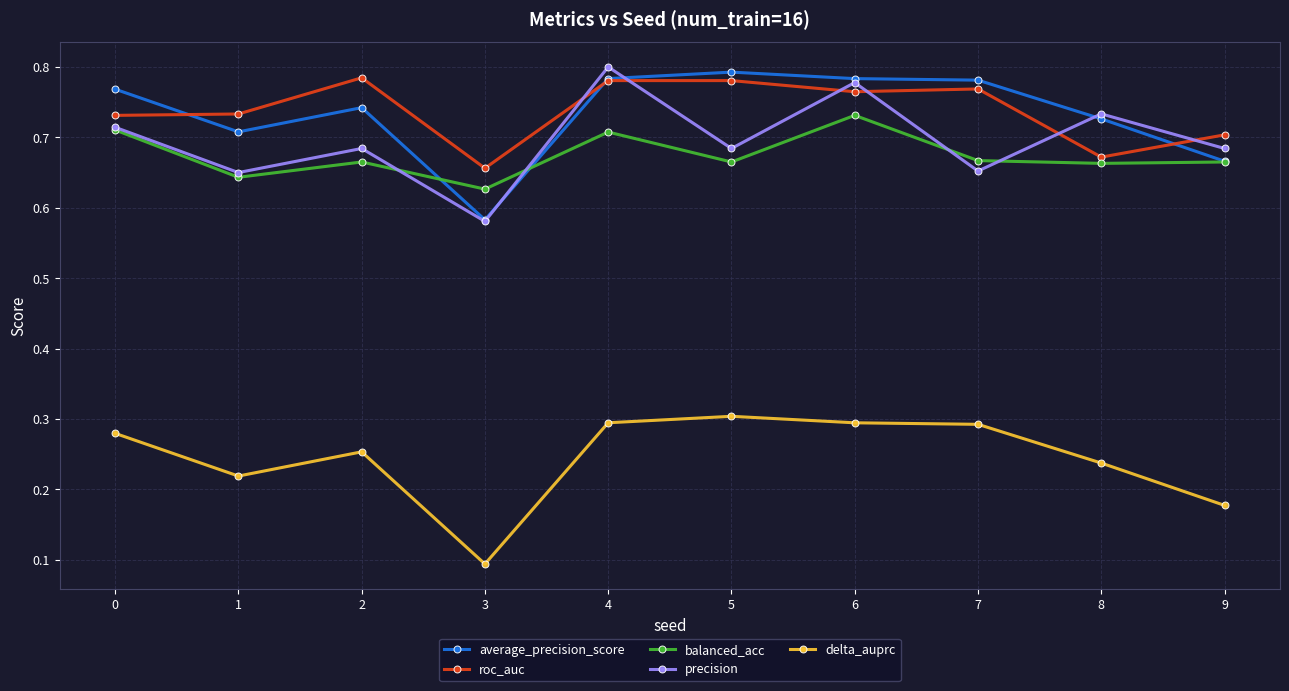

At how many categories does at least one series exceed 0?

10